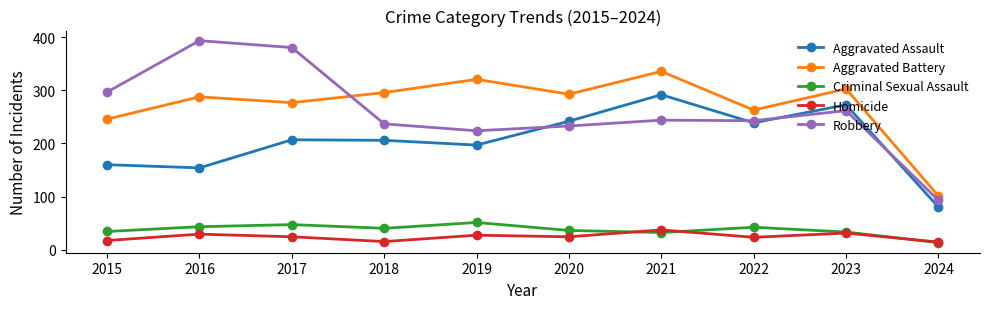

How many categories are shown in the chart?

10